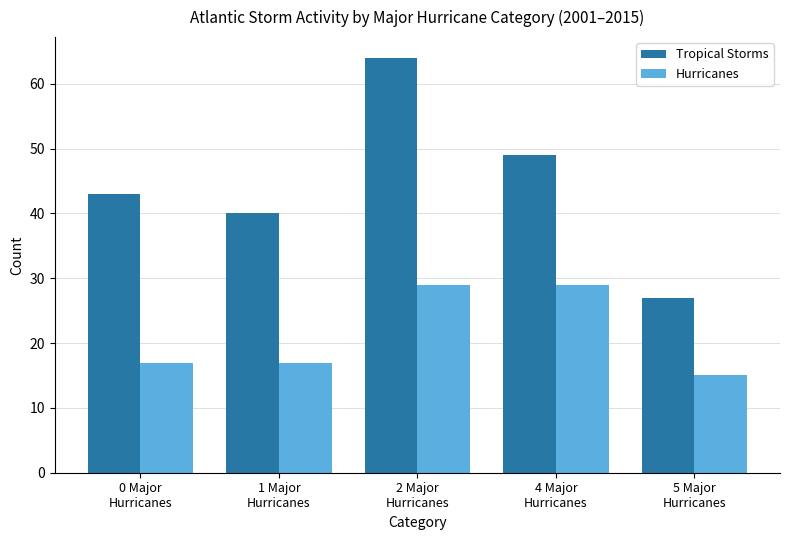

What is the minimum value shown in the chart?

15